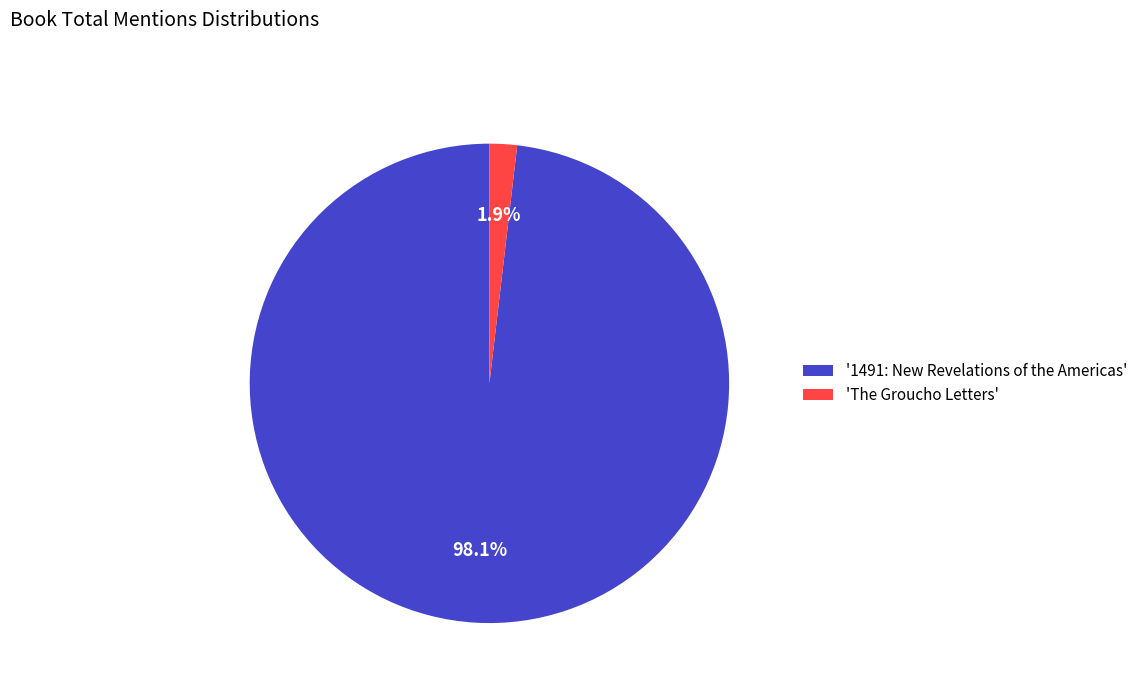

What is the smallest slice in the pie chart?

'The Groucho Letters'